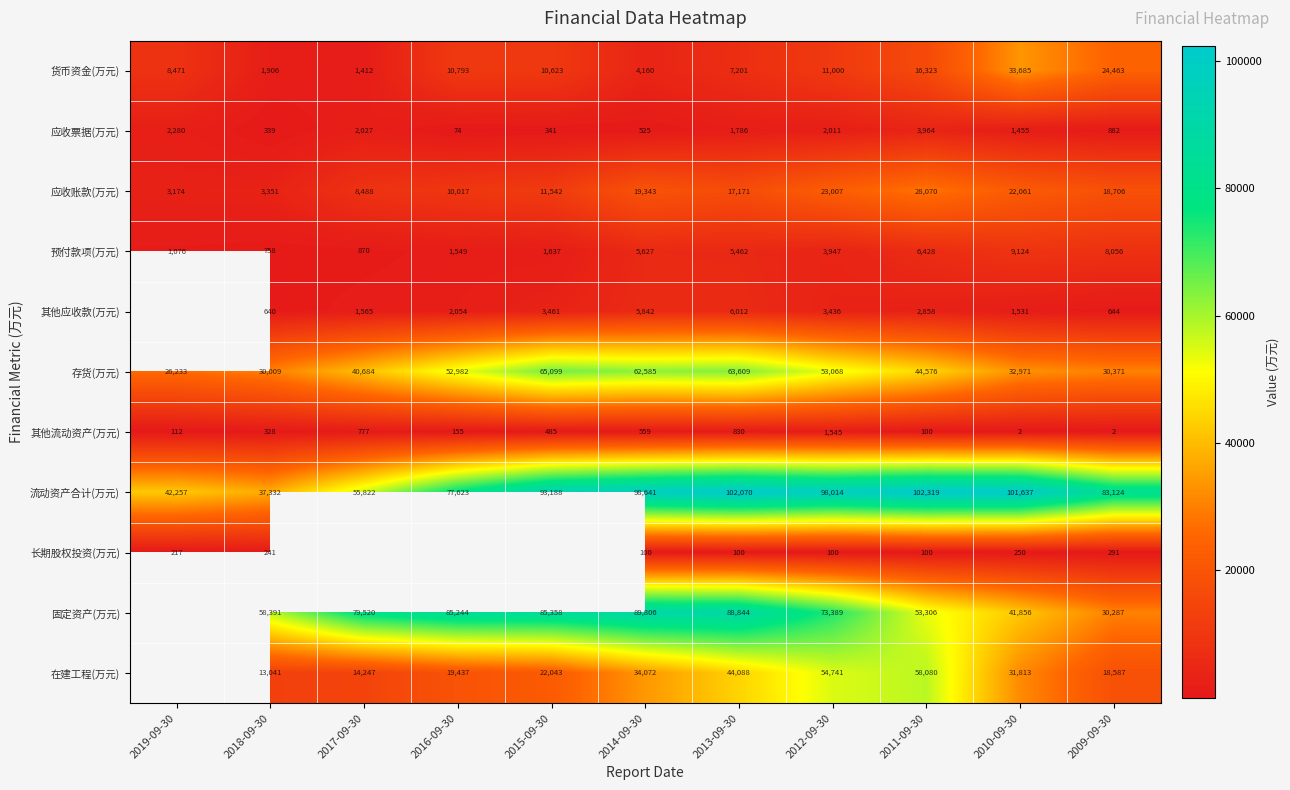

Rank the categories by 存货(万元) value from lowest to highest.

2019-09-30, 2018-09-30, 2009-09-30, 2010-09-30, 2017-09-30, 2011-09-30, 2016-09-30, 2012-09-30, 2014-09-30, 2013-09-30, 2015-09-30